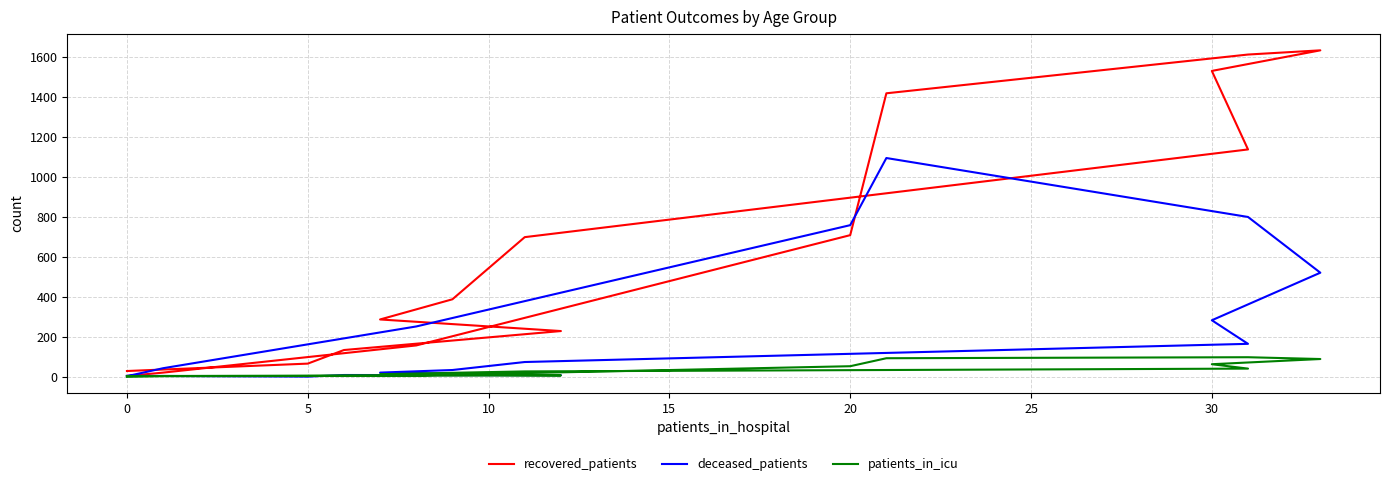

What is the label of the 8th point from the left?

30